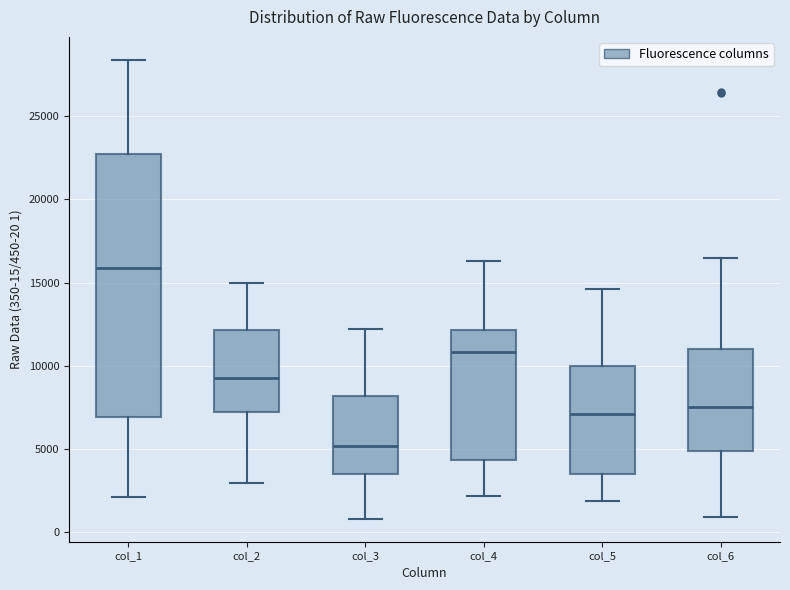

Which box has the lowest median line?

col_3